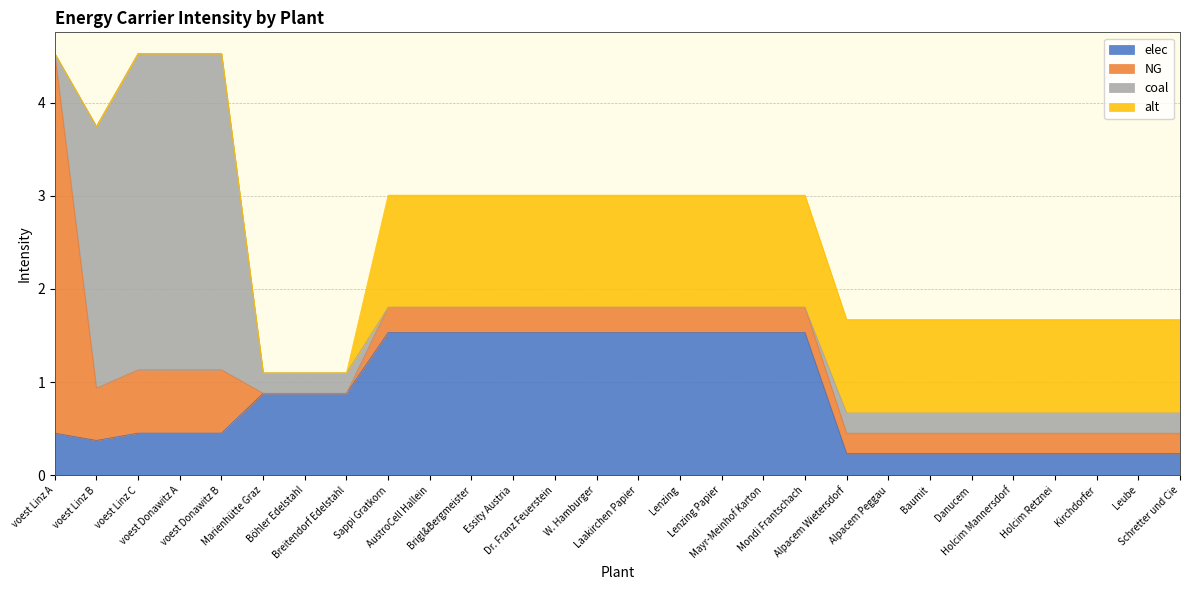

Reading right to left, extract all data points from this chart.

elec: Schretter und Cie=0.2	Leube=0.2	Kirchdorfer=0.2	Holcim Retznei=0.2	Holcim Mannersdorf=0.2	Danucem=0.2	Baumit=0.2	Alpacem Peggau=0.2	Alpacem Wietersdorf=0.2	Mondi Frantschach=1.5	Mayr-Meinhof Karton=1.5	Lenzing Papier=1.5	Lenzing=1.5	Laakirchen Papier=1.5	W. Hamburger=1.5	Dr. Franz Feuerstein=1.5	Essity Austria=1.5	Brigl&Bergmeister=1.5	AustroCell Hallein=1.5	Sappi Gratkorn=1.5	Breitendorf Edelstahl=0.9	Böhler Edelstahl=0.9	Marienhütte Graz=0.9	voest Donawitz B=0.5	voest Donawitz A=0.5	voest Linz C=0.5	voest Linz B=0.4	voest Linz A=0.5
NG: Schretter und Cie=0.2	Leube=0.2	Kirchdorfer=0.2	Holcim Retznei=0.2	Holcim Mannersdorf=0.2	Danucem=0.2	Baumit=0.2	Alpacem Peggau=0.2	Alpacem Wietersdorf=0.2	Mondi Frantschach=0.3	Mayr-Meinhof Karton=0.3	Lenzing Papier=0.3	Lenzing=0.3	Laakirchen Papier=0.3	W. Hamburger=0.3	Dr. Franz Feuerstein=0.3	Essity Austria=0.3	Brigl&Bergmeister=0.3	AustroCell Hallein=0.3	Sappi Gratkorn=0.3	Breitendorf Edelstahl=0.0	Böhler Edelstahl=0.0	Marienhütte Graz=0.0	voest Donawitz B=0.7	voest Donawitz A=0.7	voest Linz C=0.7	voest Linz B=0.6	voest Linz A=4.1
coal: Schretter und Cie=0.2	Leube=0.2	Kirchdorfer=0.2	Holcim Retznei=0.2	Holcim Mannersdorf=0.2	Danucem=0.2	Baumit=0.2	Alpacem Peggau=0.2	Alpacem Wietersdorf=0.2	Mondi Frantschach=0.0	Mayr-Meinhof Karton=0.0	Lenzing Papier=0.0	Lenzing=0.0	Laakirchen Papier=0.0	W. Hamburger=0.0	Dr. Franz Feuerstein=0.0	Essity Austria=0.0	Brigl&Bergmeister=0.0	AustroCell Hallein=0.0	Sappi Gratkorn=0.0	Breitendorf Edelstahl=0.2	Böhler Edelstahl=0.2	Marienhütte Graz=0.2	voest Donawitz B=3.4	voest Donawitz A=3.4	voest Linz C=3.4	voest Linz B=2.8	voest Linz A=0.0
alt: Schretter und Cie=1.0	Leube=1.0	Kirchdorfer=1.0	Holcim Retznei=1.0	Holcim Mannersdorf=1.0	Danucem=1.0	Baumit=1.0	Alpacem Peggau=1.0	Alpacem Wietersdorf=1.0	Mondi Frantschach=1.2	Mayr-Meinhof Karton=1.2	Lenzing Papier=1.2	Lenzing=1.2	Laakirchen Papier=1.2	W. Hamburger=1.2	Dr. Franz Feuerstein=1.2	Essity Austria=1.2	Brigl&Bergmeister=1.2	AustroCell Hallein=1.2	Sappi Gratkorn=1.2	Breitendorf Edelstahl=0.0	Böhler Edelstahl=0.0	Marienhütte Graz=0.0	voest Donawitz B=0.0	voest Donawitz A=0.0	voest Linz C=0.0	voest Linz B=0.0	voest Linz A=0.0